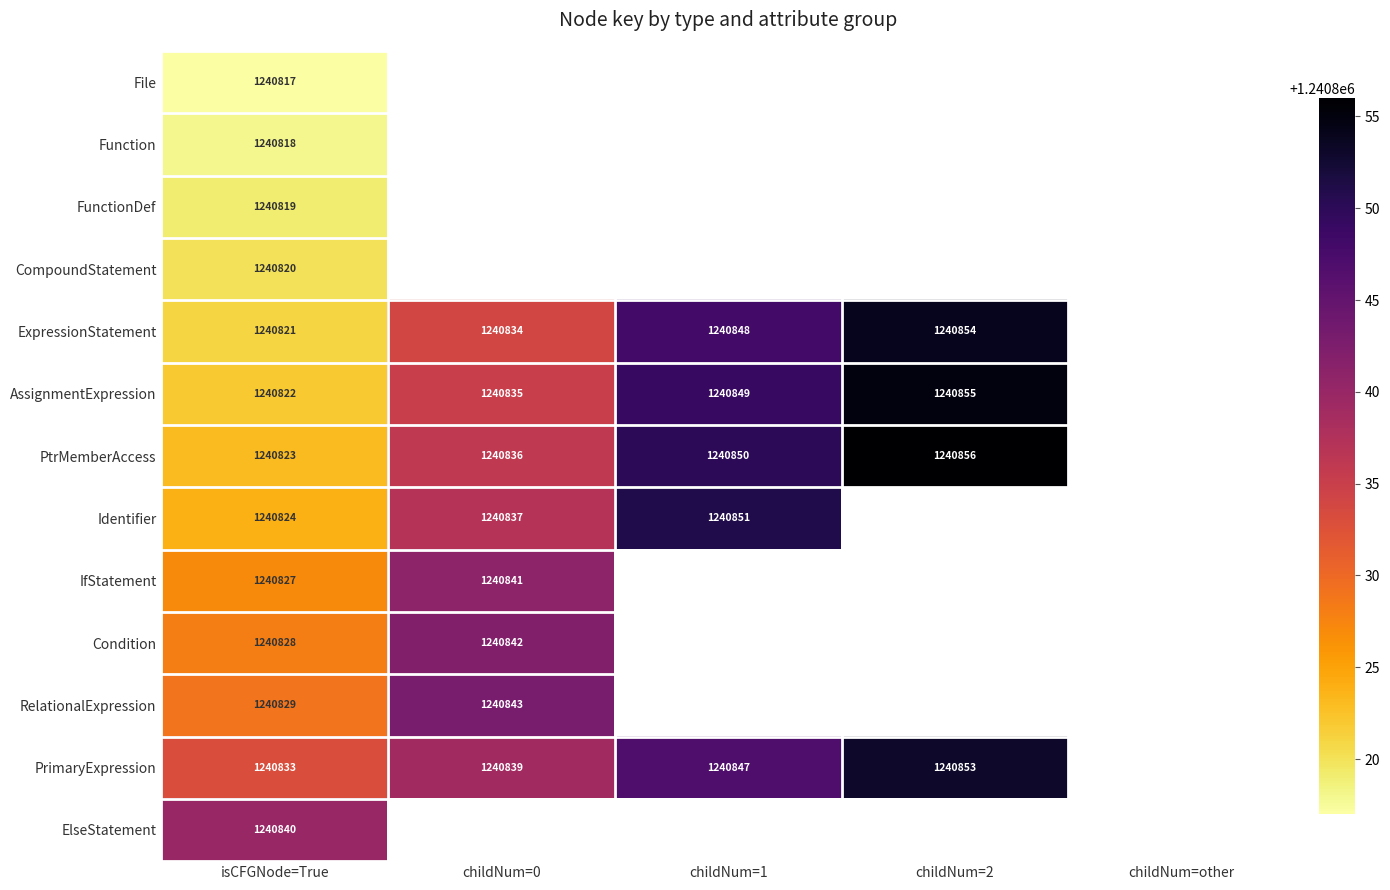

What is the sum of the ExpressionStatement values at childNum=2 and childNum=0?

2481688